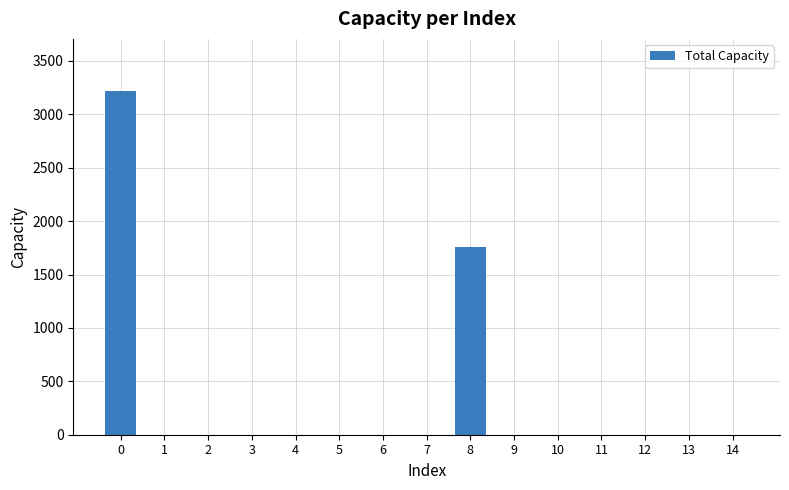

What is the maximum value shown in the chart?

3223